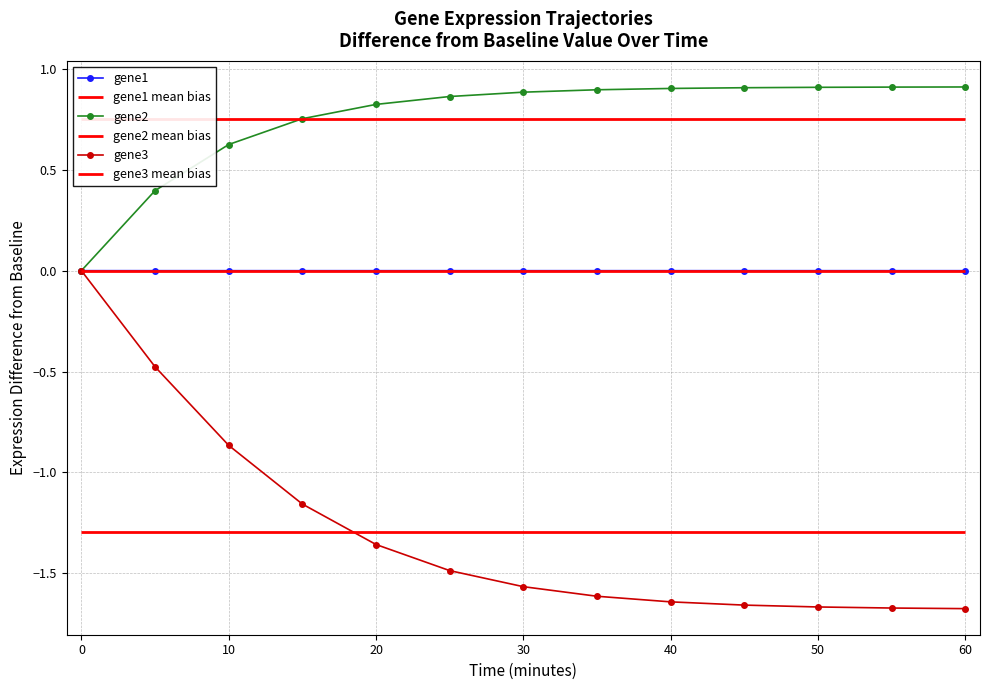

The gene2 series shows 0.9 at 50. True or false?

True